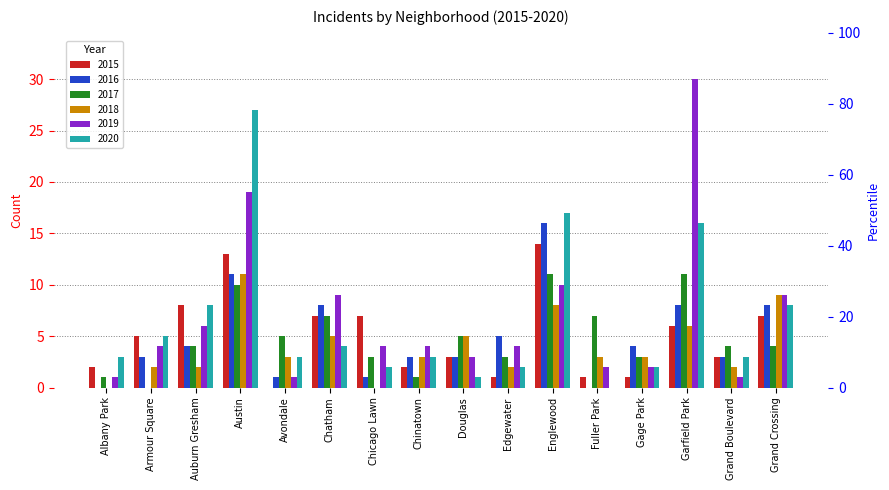

What position from the right is Chatham?

11